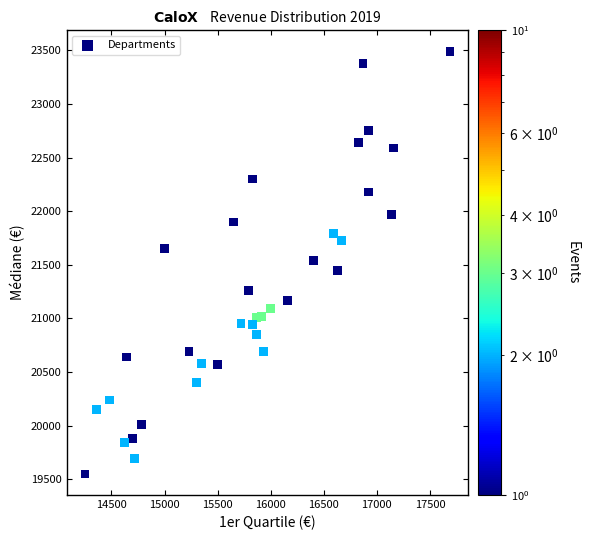

What is the range of Y values (max minus min)?

3940